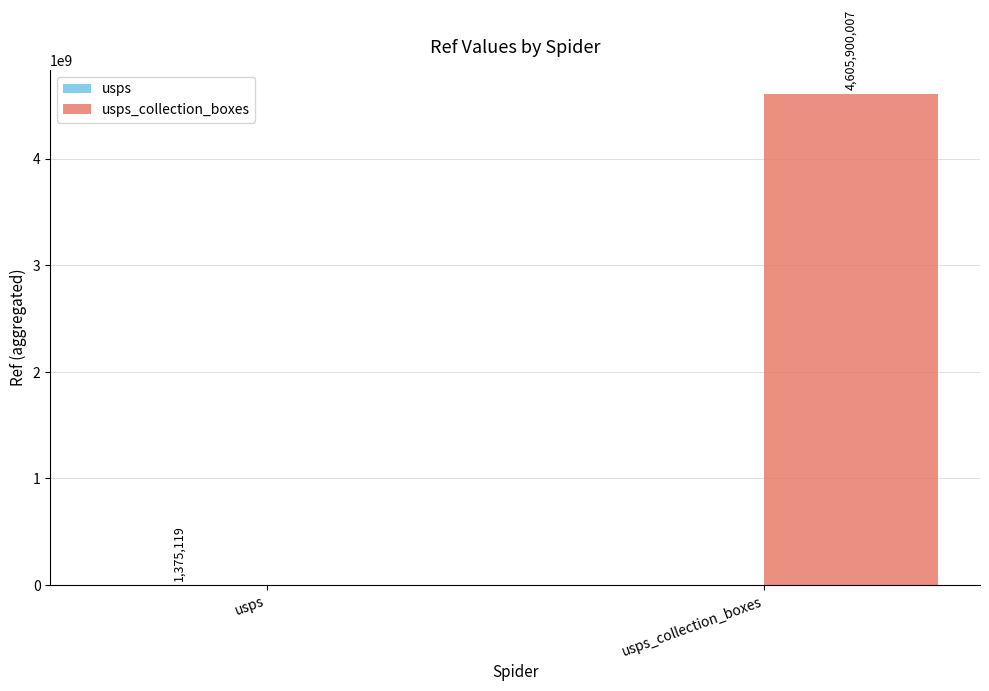

What is the greatest value displayed?

4605900007